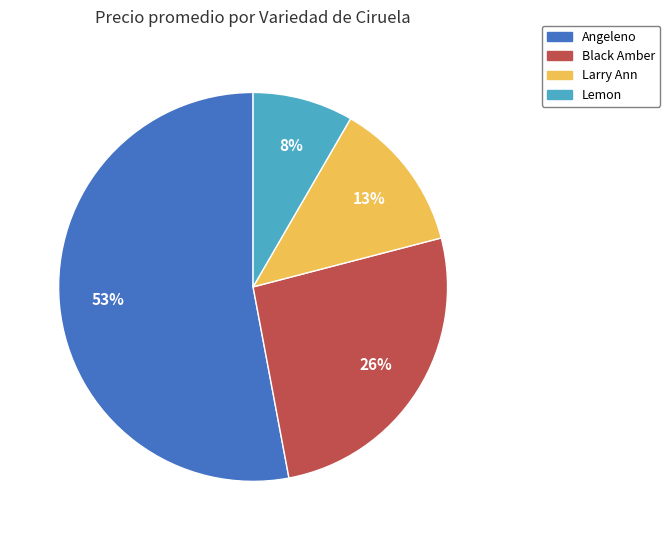

Rank the categories by value from lowest to highest.

Lemon, Larry Ann, Black Amber, Angeleno